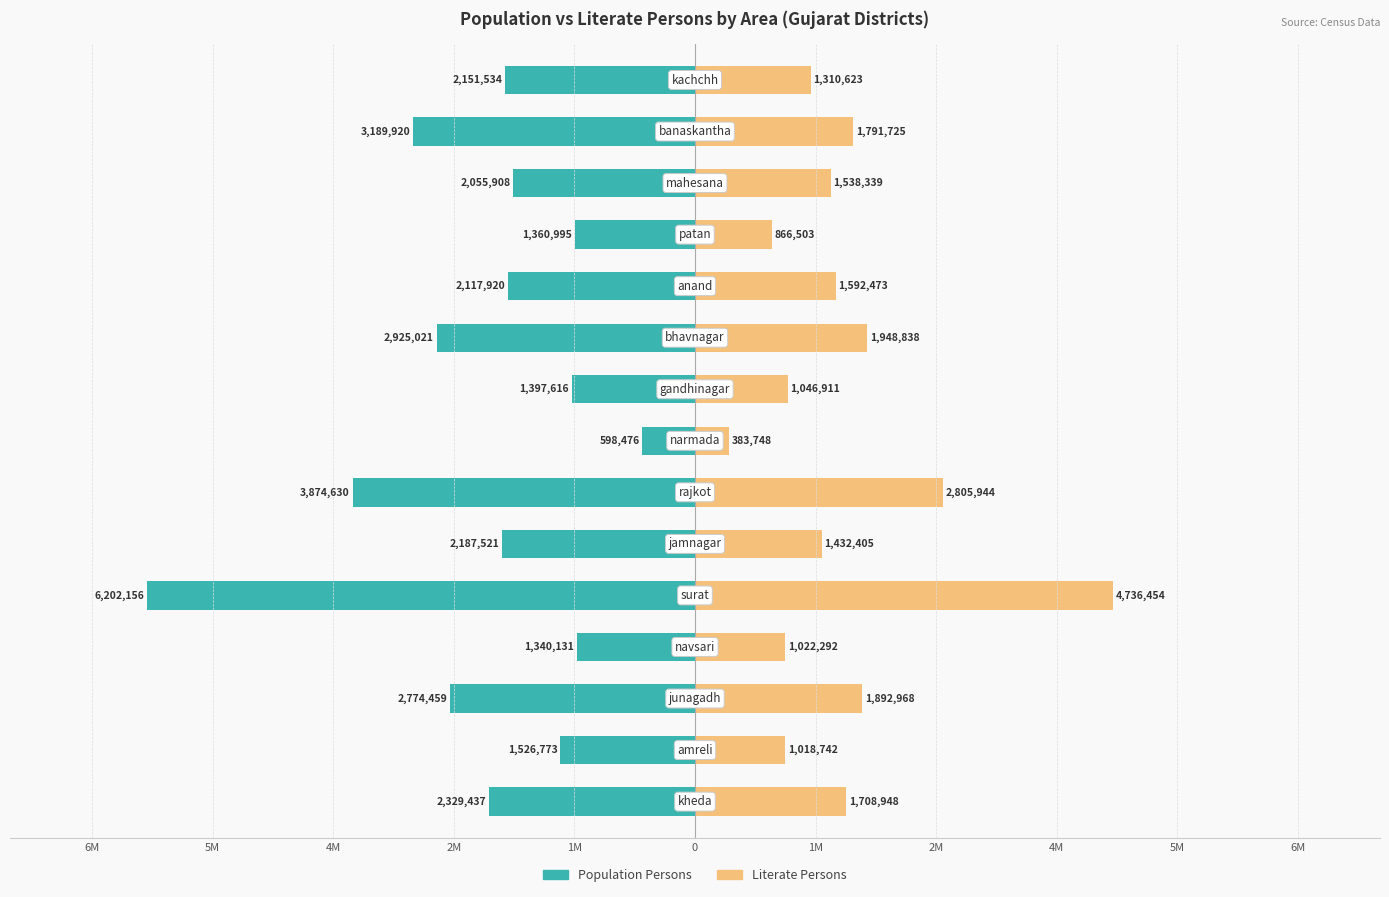

What are all the series names shown in the legend?

Population Persons, Literate Persons